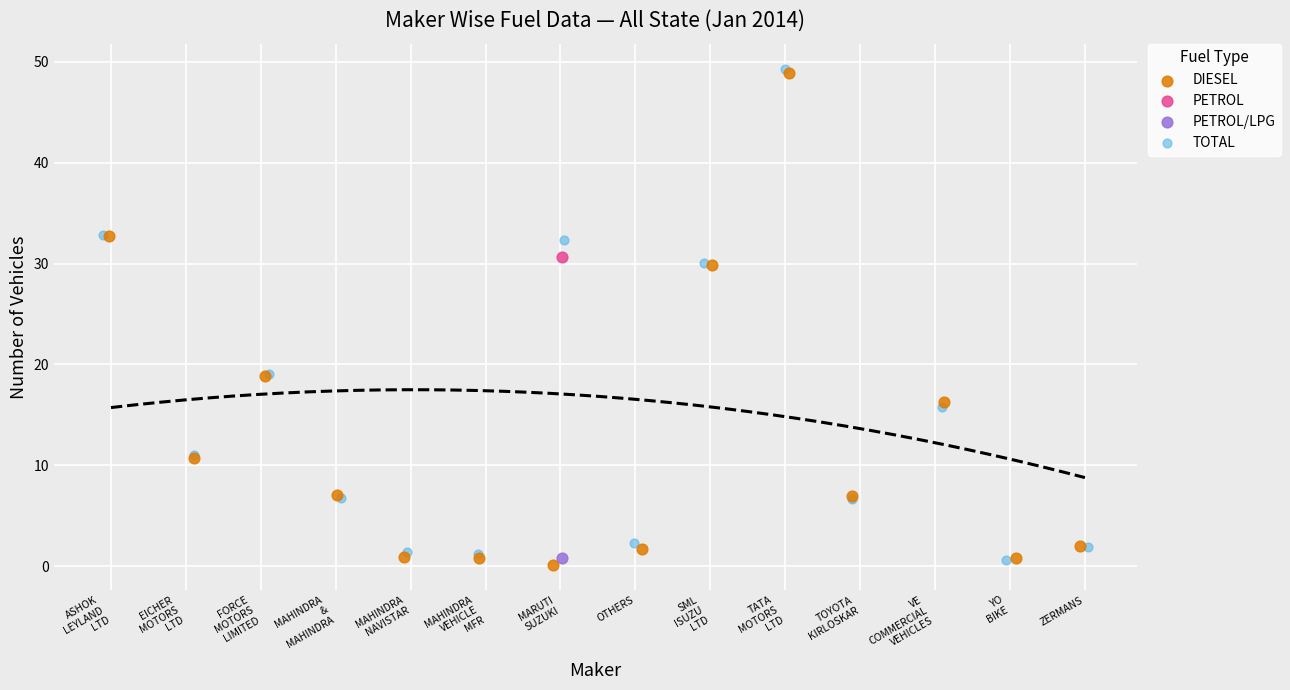

What are all the series names shown in the legend?

DIESEL, PETROL, PETROL/LPG, TOTAL